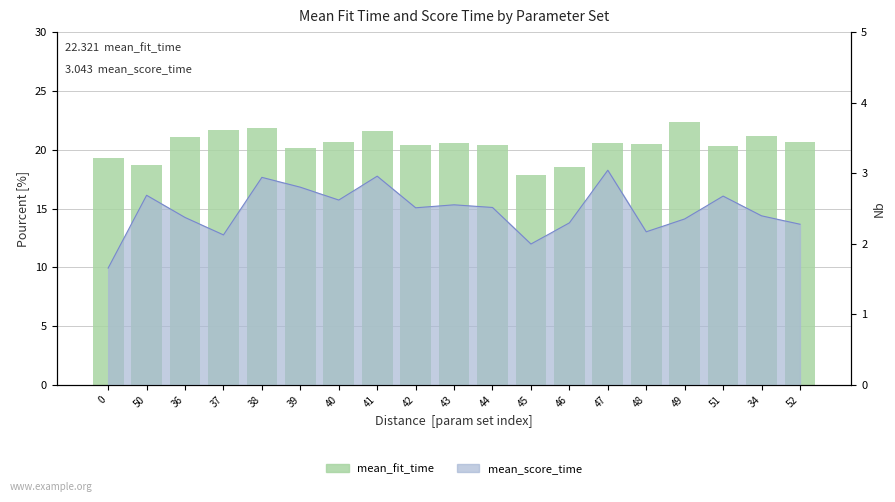

Where is the data nearest to the value 20?

39